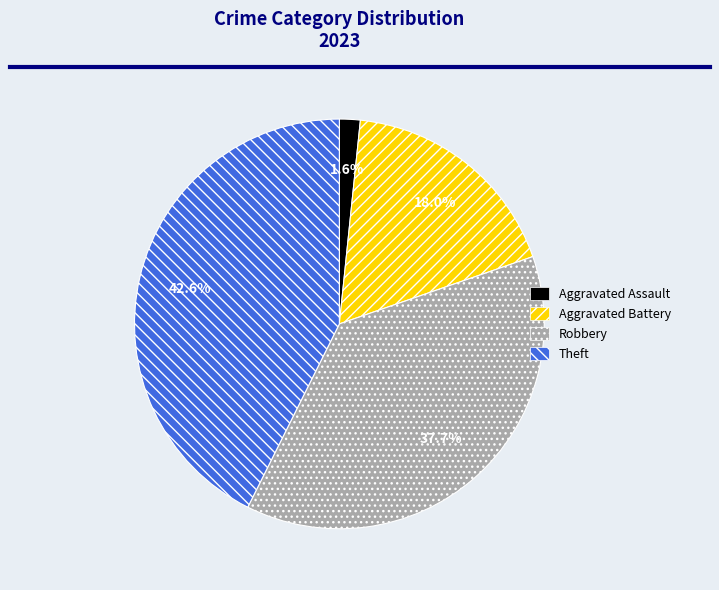

Do Theft and Robbery together represent more than half of the pie?

Yes